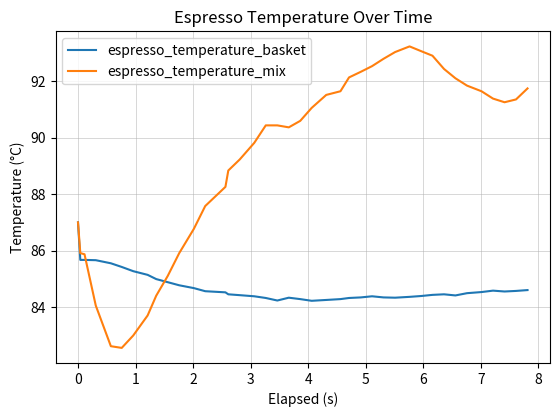

What is the difference between the maximum and second lowest values in the espresso_temperature_basket series?

2.8